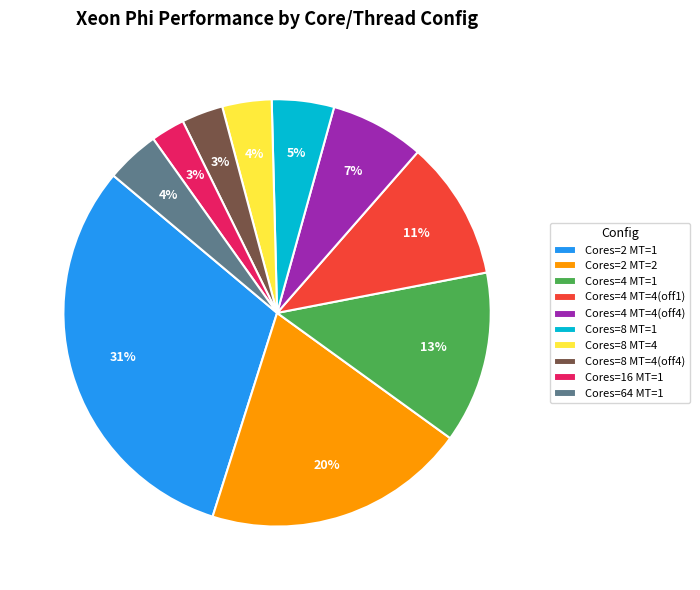

Which slice is the largest?

Cores=2 MT=1